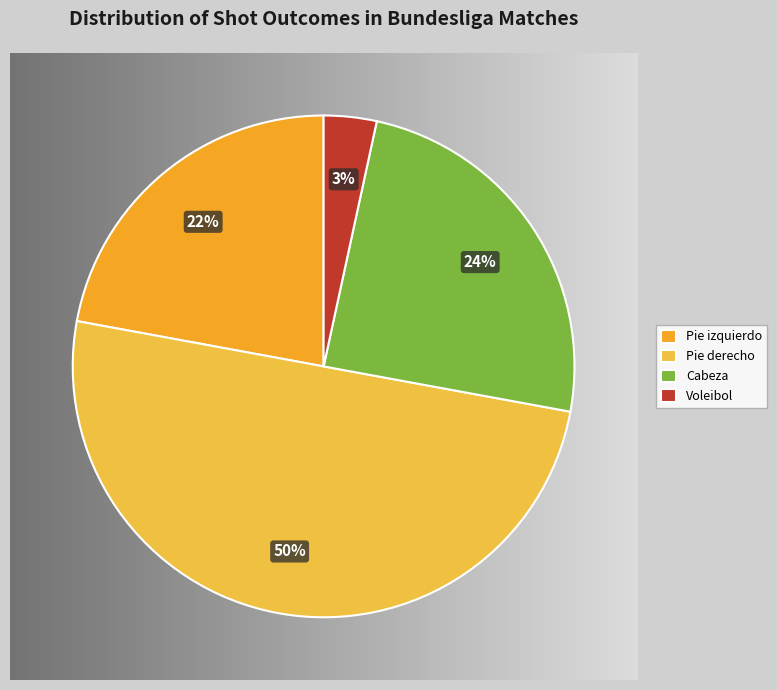

Does Salvado account for over 50% of the chart?

No